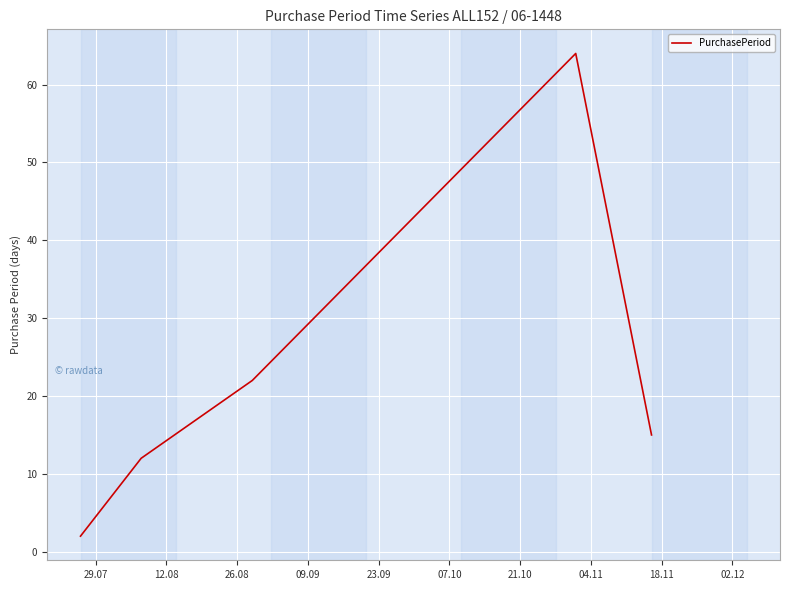

How many lines are shown in the chart?

1